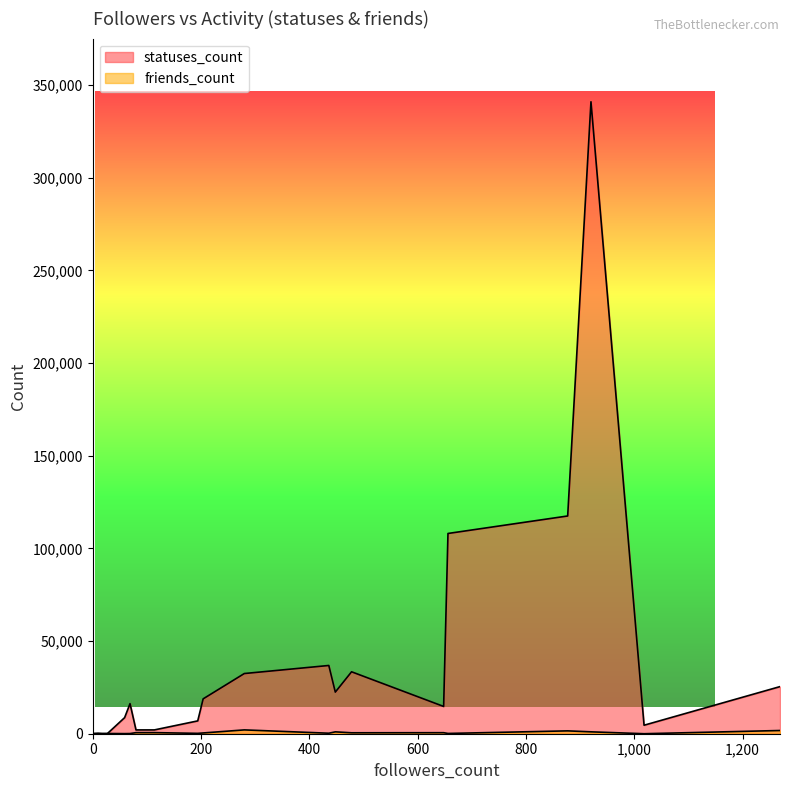

How many interior local peaks does the friends_count series have?

6